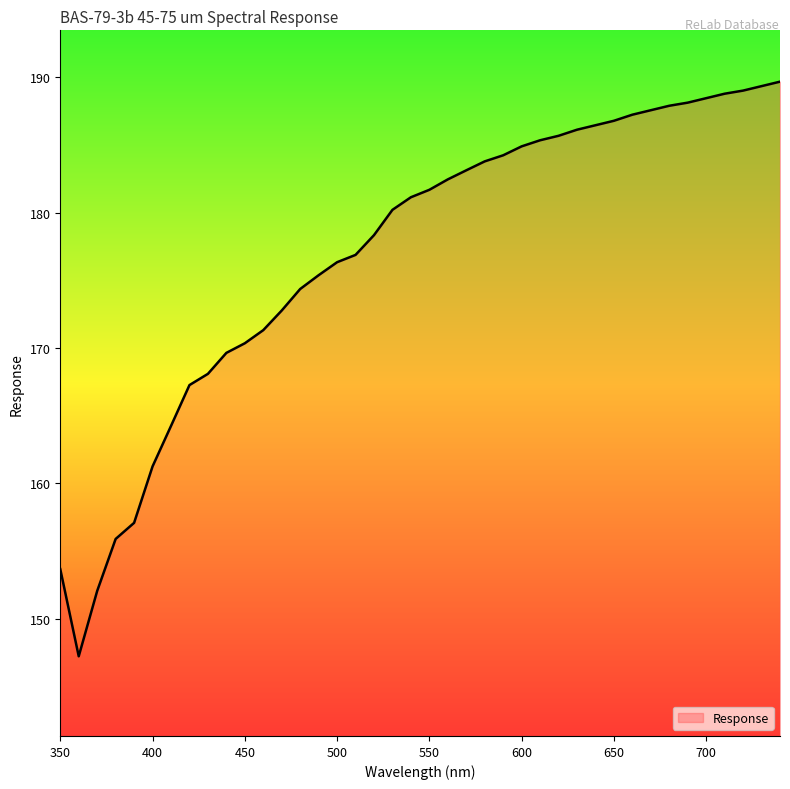

What is the difference between the maximum and minimum values?

42.5